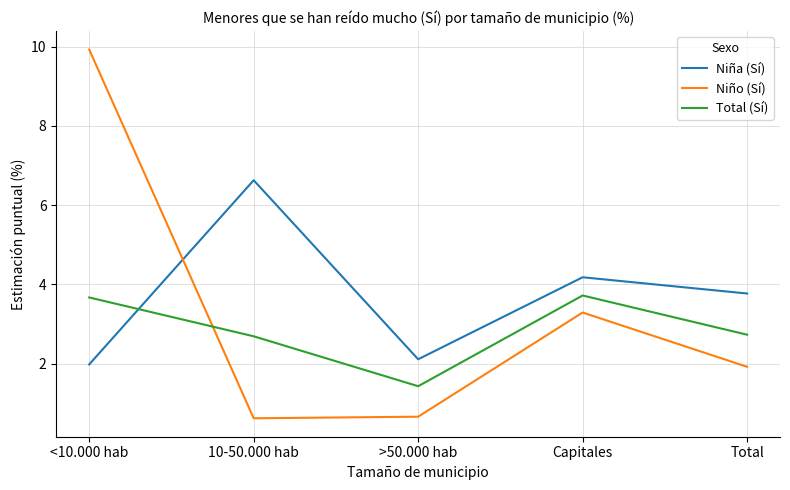

Which series has the widest spread of values?

Niño (Sí)